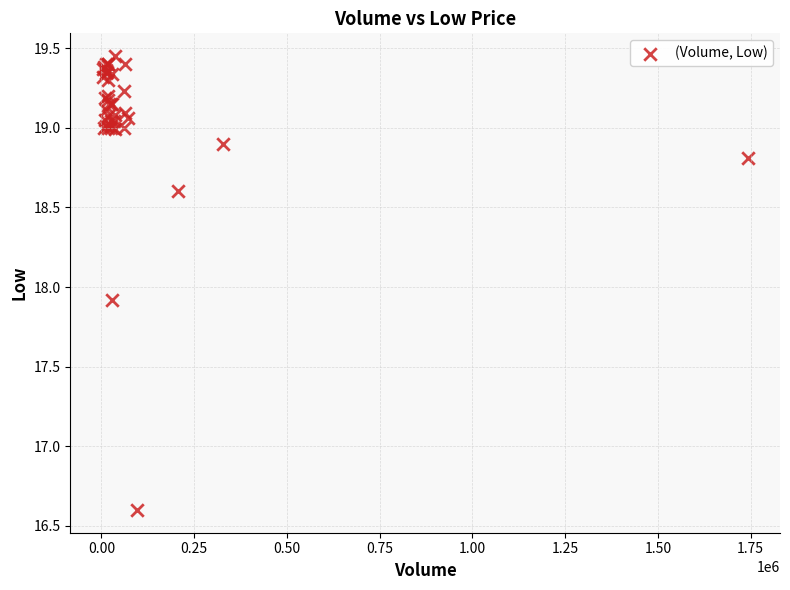

What Y value in the scatter plot is closest to 18?

17.9